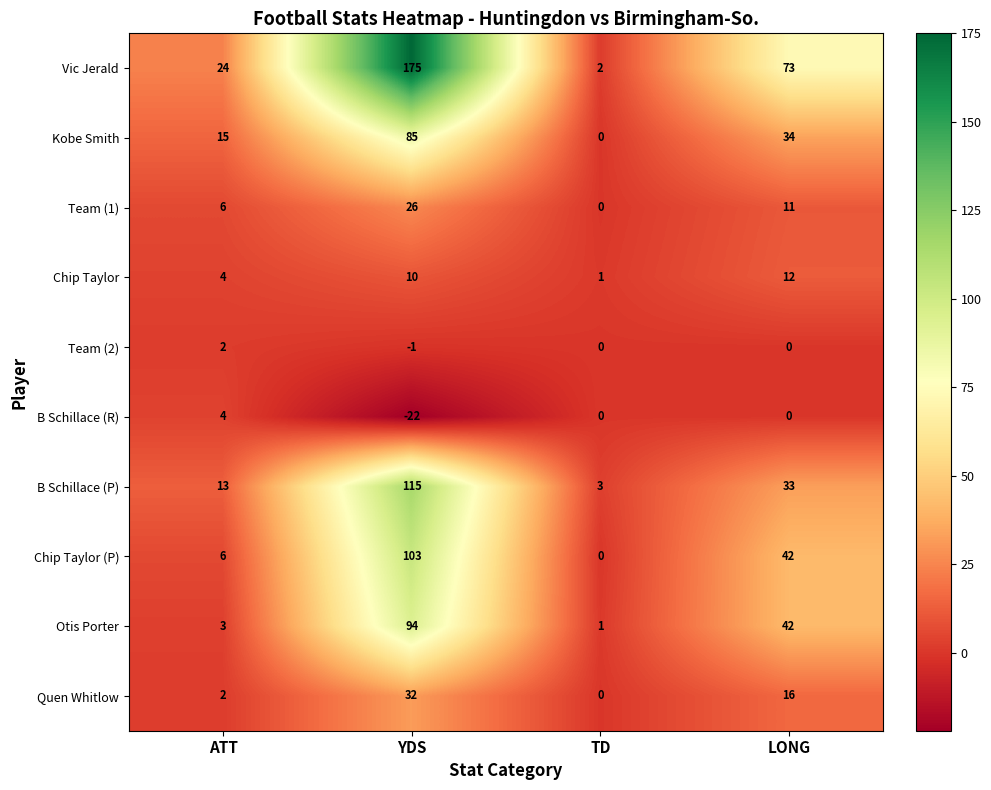

The Chip Taylor series shows 6 at ATT. True or false?

False